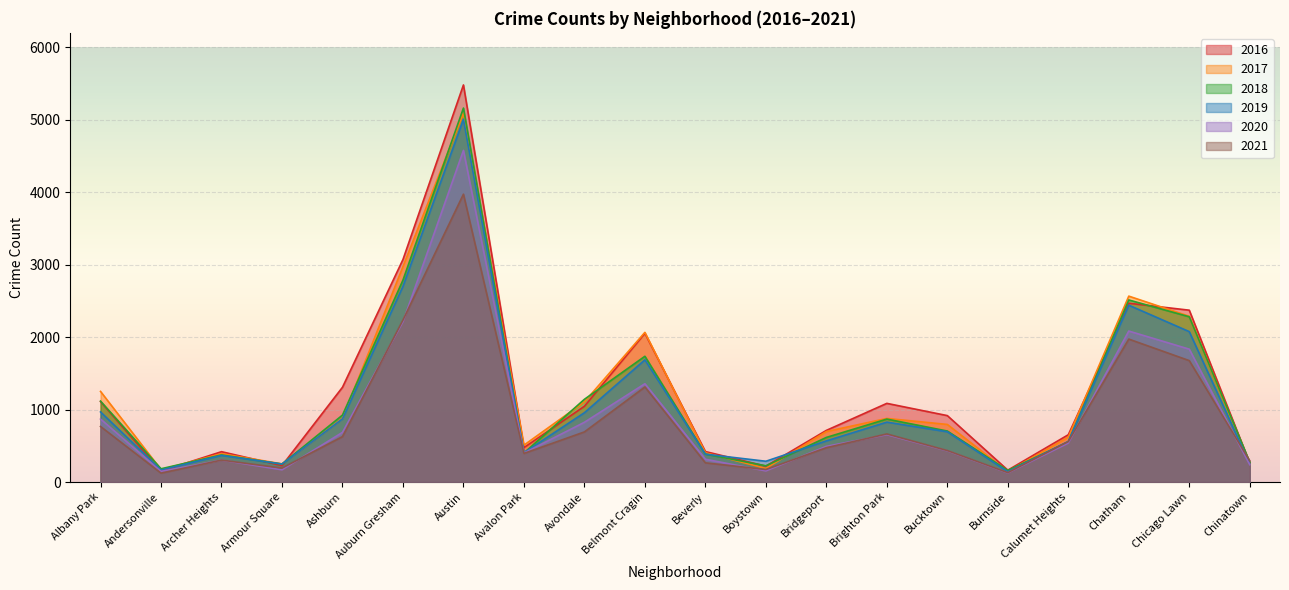

Where does the 2021 series first go above 559?

Albany Park